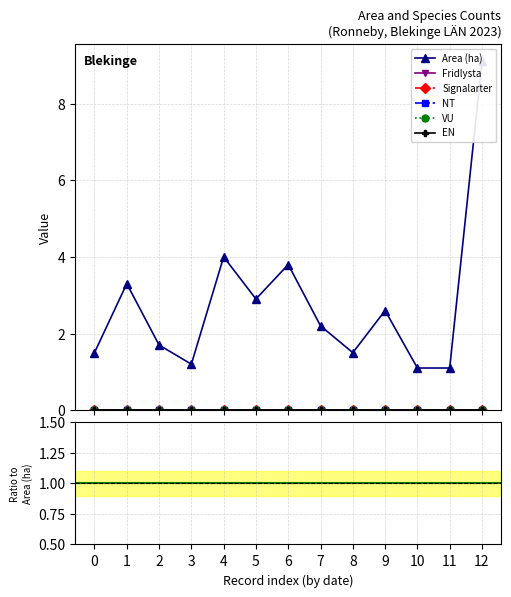

Reading left to right, list all the values displayed in this chart.

Area (ha): 2023-07-03=1.5	2023-07-03=3.3	2023-07-05=1.7	2023-07-10=1.2	2023-07-11=4.0	2023-07-11=2.9	2023-07-11=3.8	2023-07-11=2.2	2023-07-11=1.5	2023-07-11=2.6	2023-07-12=1.1	2023-07-12=1.1	2023-07-13=9.1
Fridlysta: 2023-07-03=0.0	2023-07-03=0.0	2023-07-05=0.0	2023-07-10=0.0	2023-07-11=0.0	2023-07-11=0.0	2023-07-11=0.0	2023-07-11=0.0	2023-07-11=0.0	2023-07-11=0.0	2023-07-12=0.0	2023-07-12=0.0	2023-07-13=0.0
Signalarter: 2023-07-03=0.0	2023-07-03=0.0	2023-07-05=0.0	2023-07-10=0.0	2023-07-11=0.0	2023-07-11=0.0	2023-07-11=0.0	2023-07-11=0.0	2023-07-11=0.0	2023-07-11=0.0	2023-07-12=0.0	2023-07-12=0.0	2023-07-13=0.0
NT: 2023-07-03=0.0	2023-07-03=0.0	2023-07-05=0.0	2023-07-10=0.0	2023-07-11=0.0	2023-07-11=0.0	2023-07-11=0.0	2023-07-11=0.0	2023-07-11=0.0	2023-07-11=0.0	2023-07-12=0.0	2023-07-12=0.0	2023-07-13=0.0
VU: 2023-07-03=0.0	2023-07-03=0.0	2023-07-05=0.0	2023-07-10=0.0	2023-07-11=0.0	2023-07-11=0.0	2023-07-11=0.0	2023-07-11=0.0	2023-07-11=0.0	2023-07-11=0.0	2023-07-12=0.0	2023-07-12=0.0	2023-07-13=0.0
EN: 2023-07-03=0.0	2023-07-03=0.0	2023-07-05=0.0	2023-07-10=0.0	2023-07-11=0.0	2023-07-11=0.0	2023-07-11=0.0	2023-07-11=0.0	2023-07-11=0.0	2023-07-11=0.0	2023-07-12=0.0	2023-07-12=0.0	2023-07-13=0.0